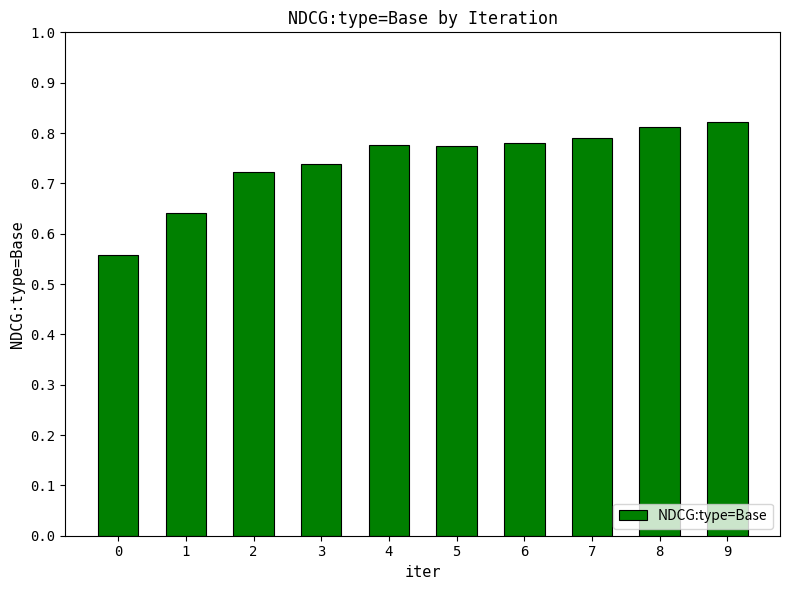

Does the chart contain stacked bars?

No